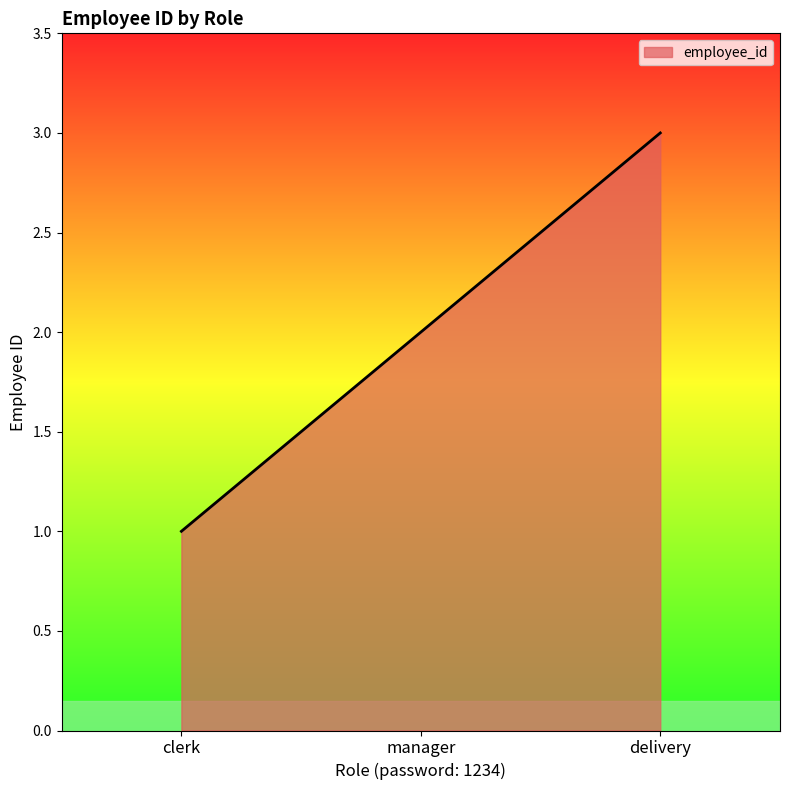

Rank the categories by value from highest to lowest.

delivery, manager, clerk